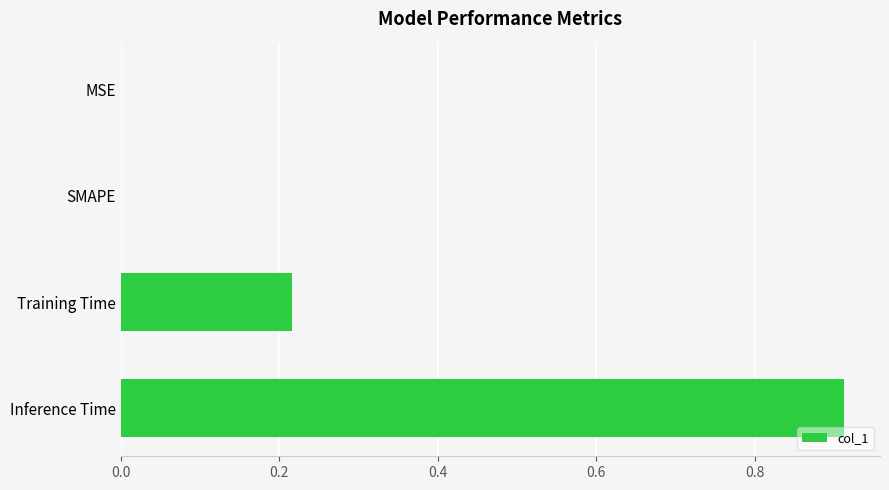

What is the sum of all values?

1.1